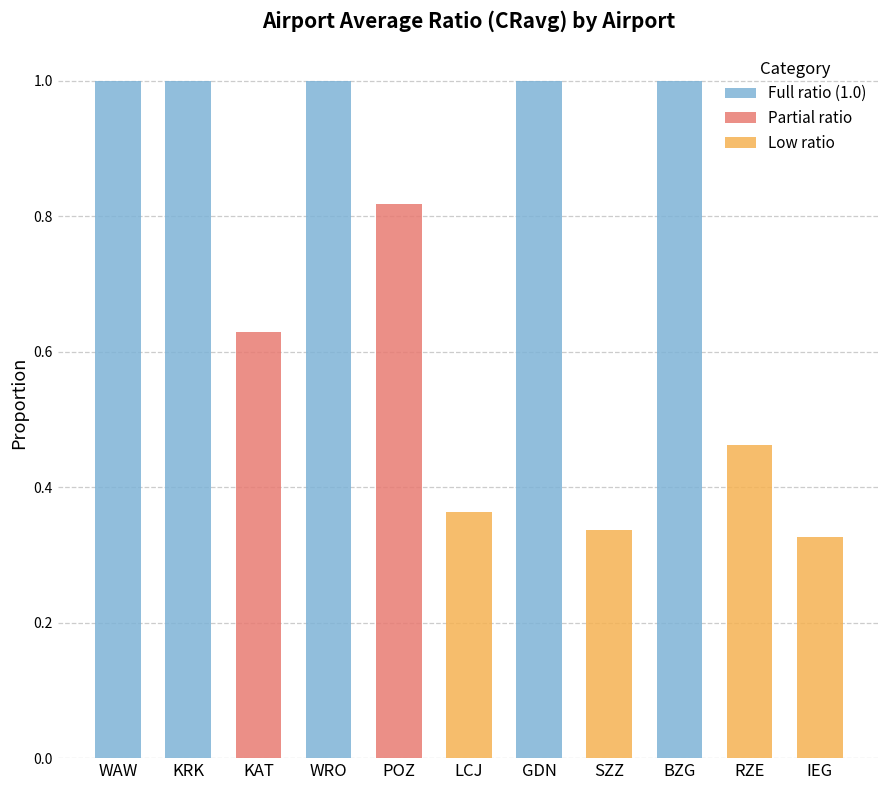

At which label does WRO reach its minimum?

IEG